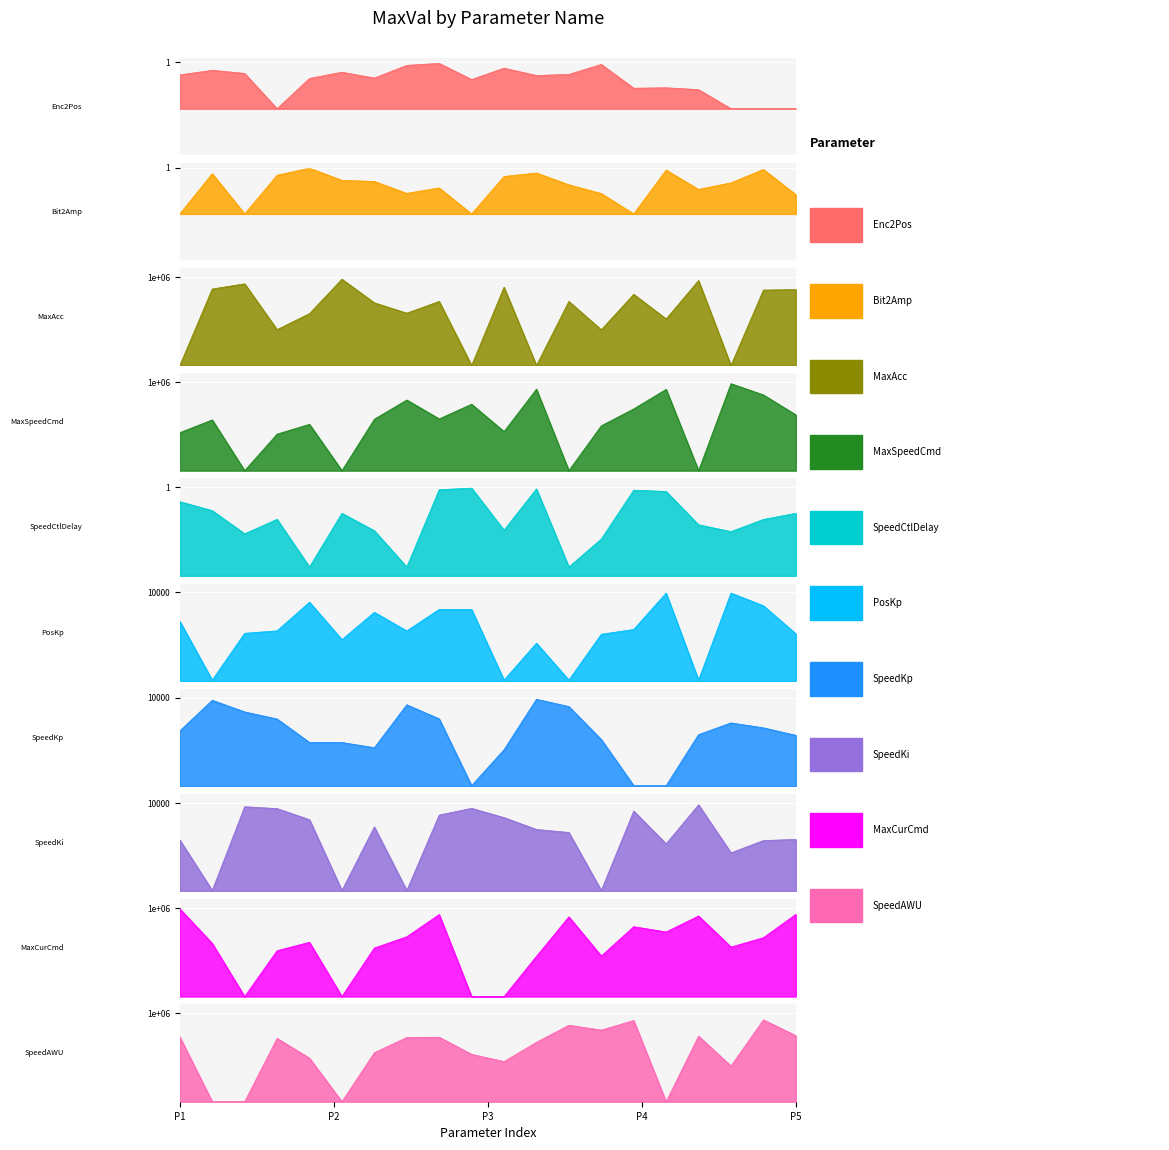

Does the chart display data point markers on the line(s)?

No